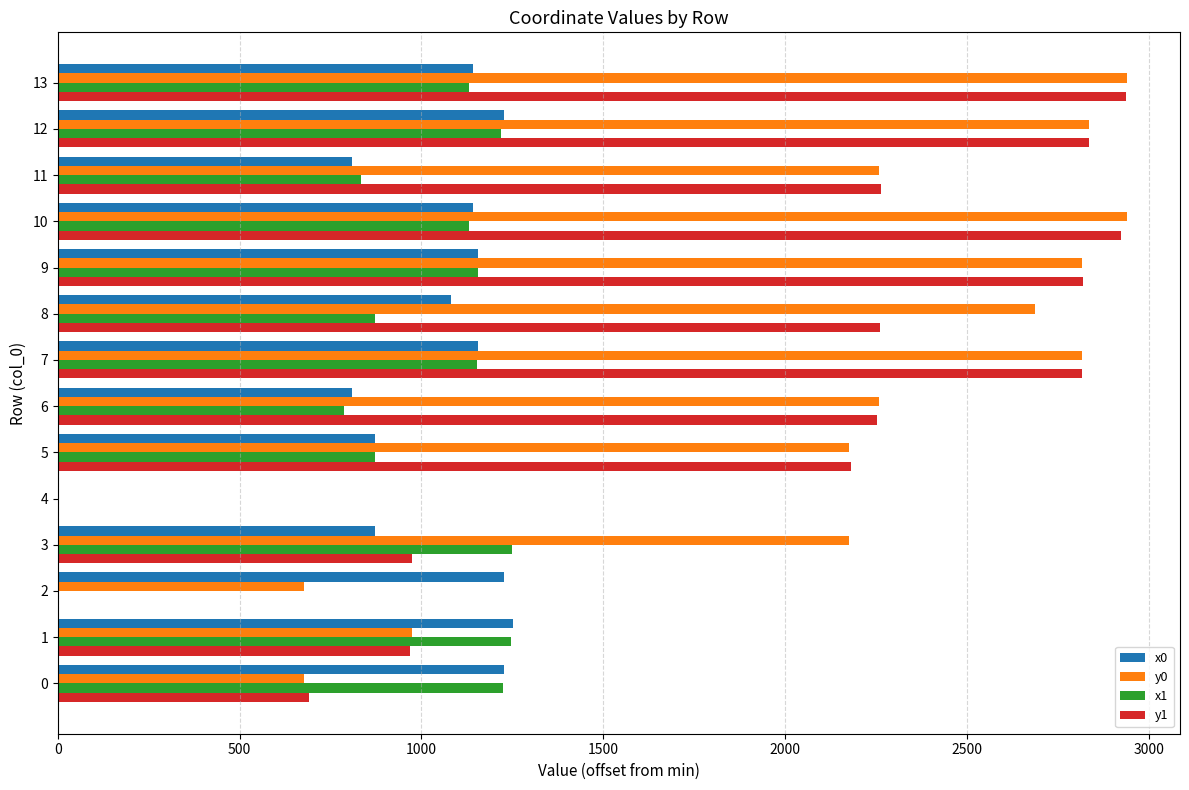

What is the greatest value displayed?

2938.9